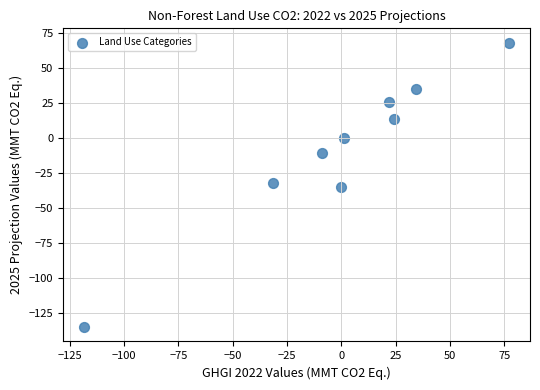

What is the range of X values (max minus min)?

195.4